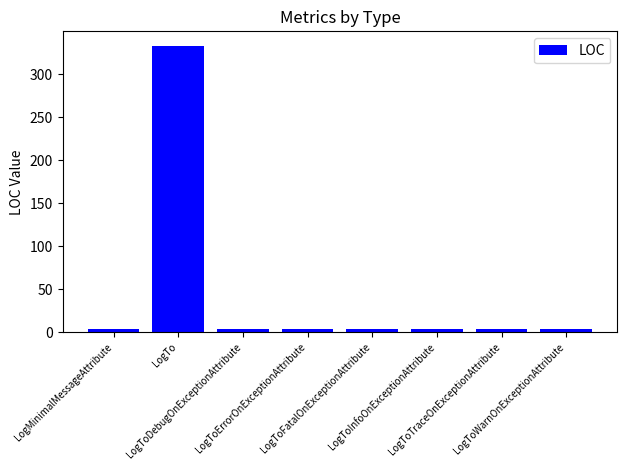

Count the number of values greater than 4.

1